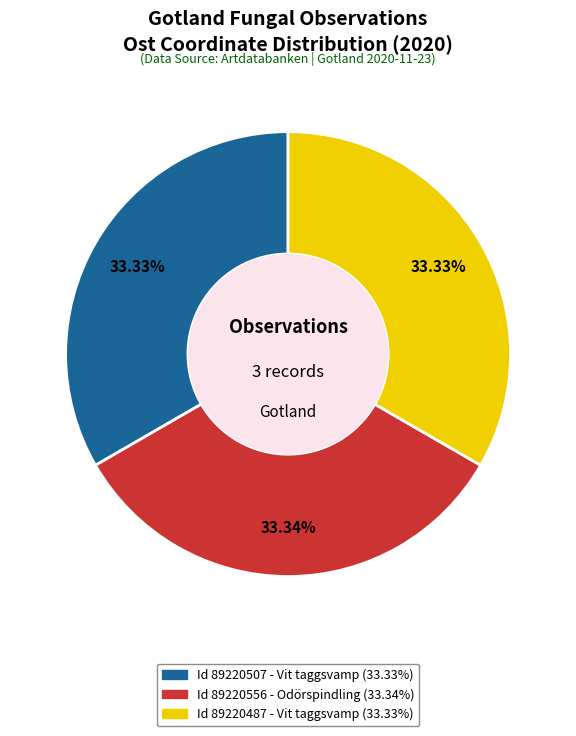

Does Id 89220487 - Vit taggsvamp (33.33%) represent more than half of the total?

No